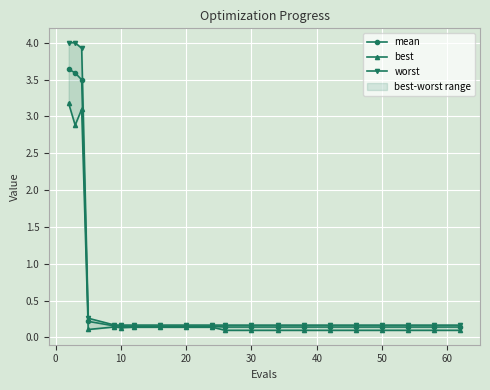

The value of mean at 10 is 0.2. True or false?

True